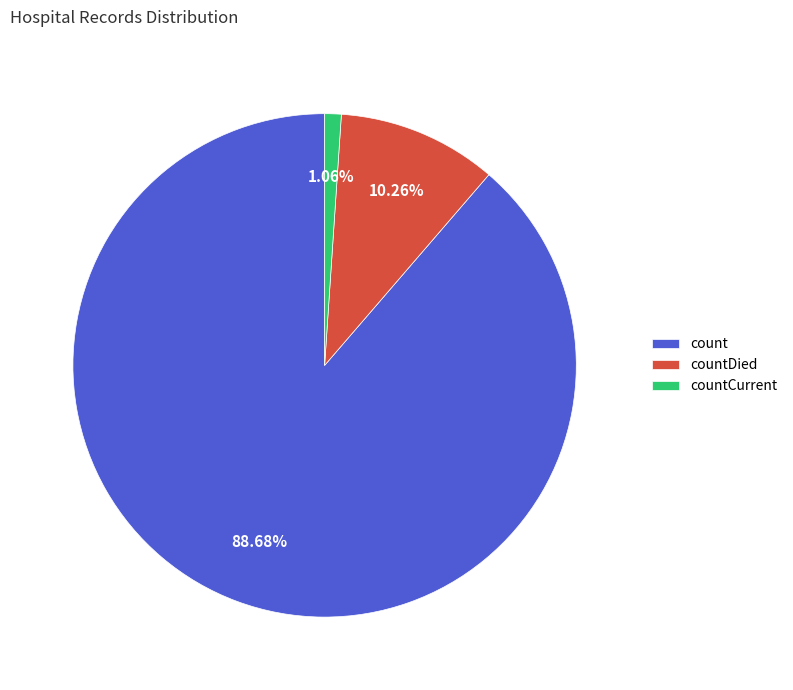

What is the smallest slice in the pie chart?

countCurrent